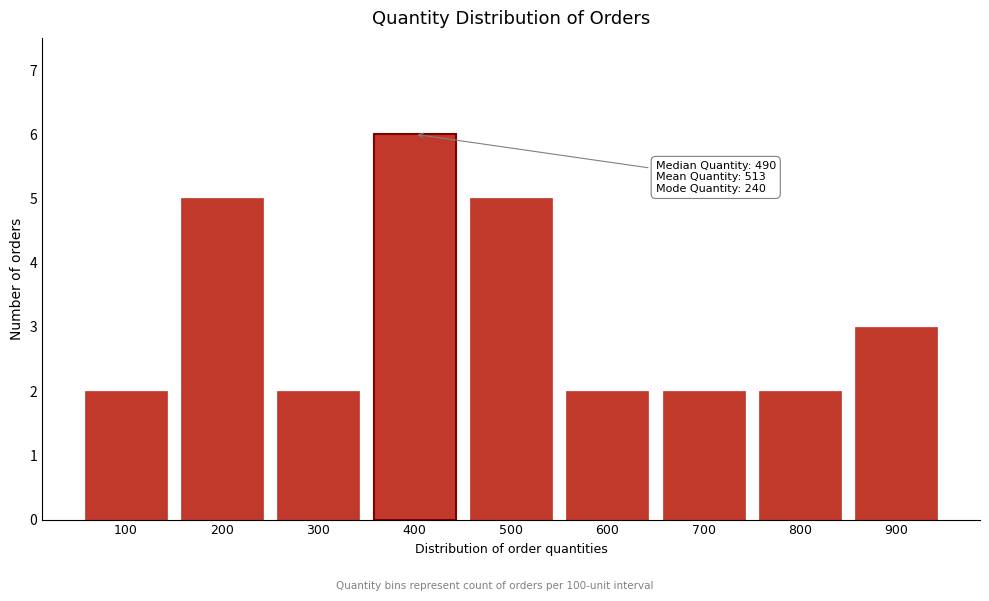

Reading left to right, list all the values displayed in this chart.

100=2	200=5	300=2	400=6	500=5	600=2	700=2	800=2	900=3